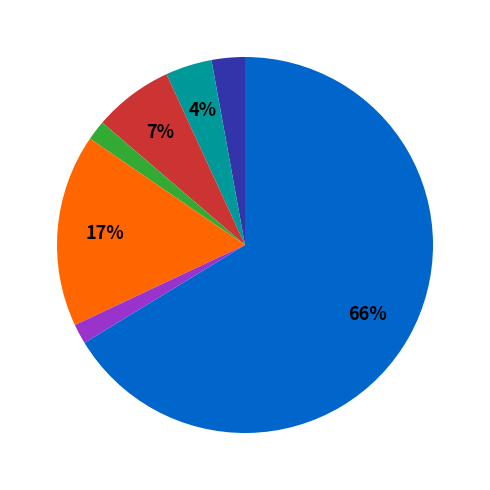

Is there any slice that represents more than half of the pie?

Yes